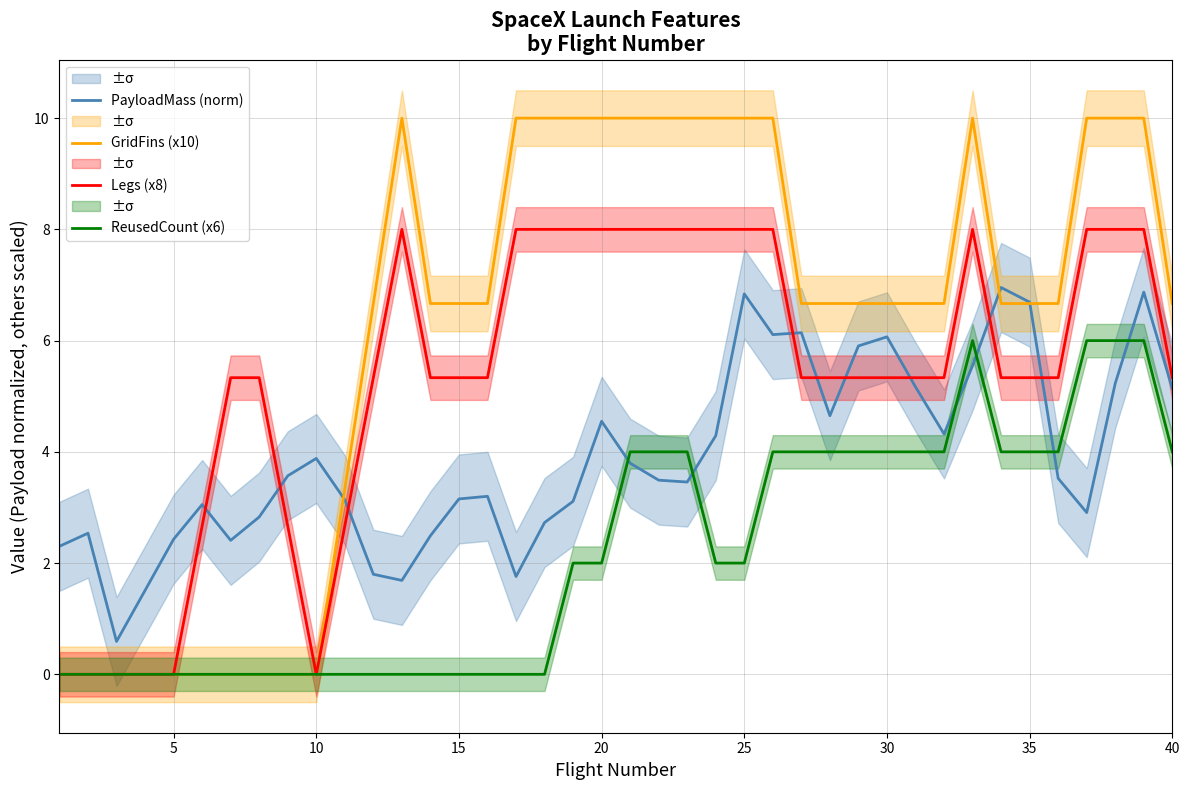

Which series ends up on top after the final intersection of PayloadMass (norm) and ReusedCount (x6)?

PayloadMass (norm)